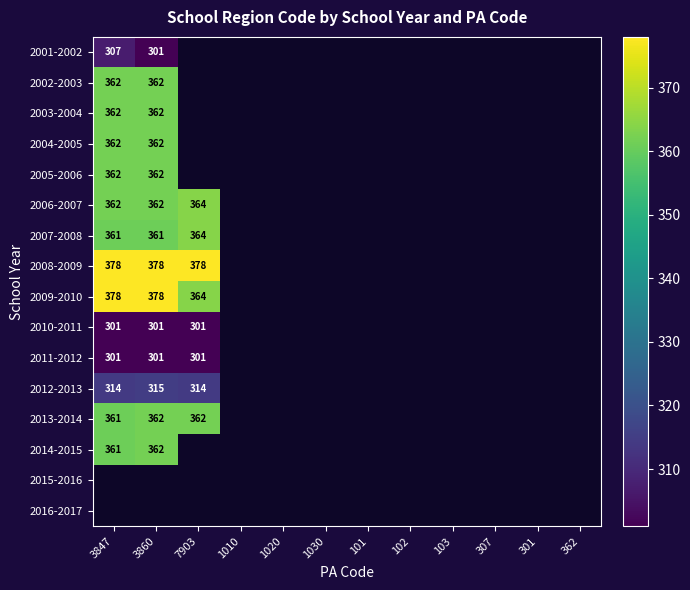

Is it true that 2009-2010 equals 364 at 7903?

True